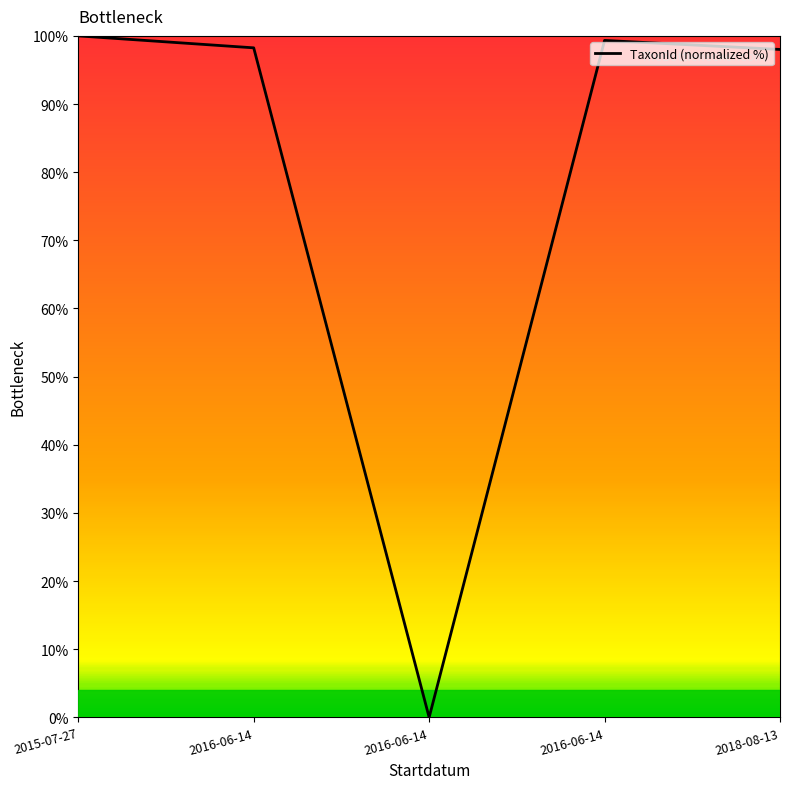

How many points are higher than both their immediate neighbors (excluding endpoints)?

1